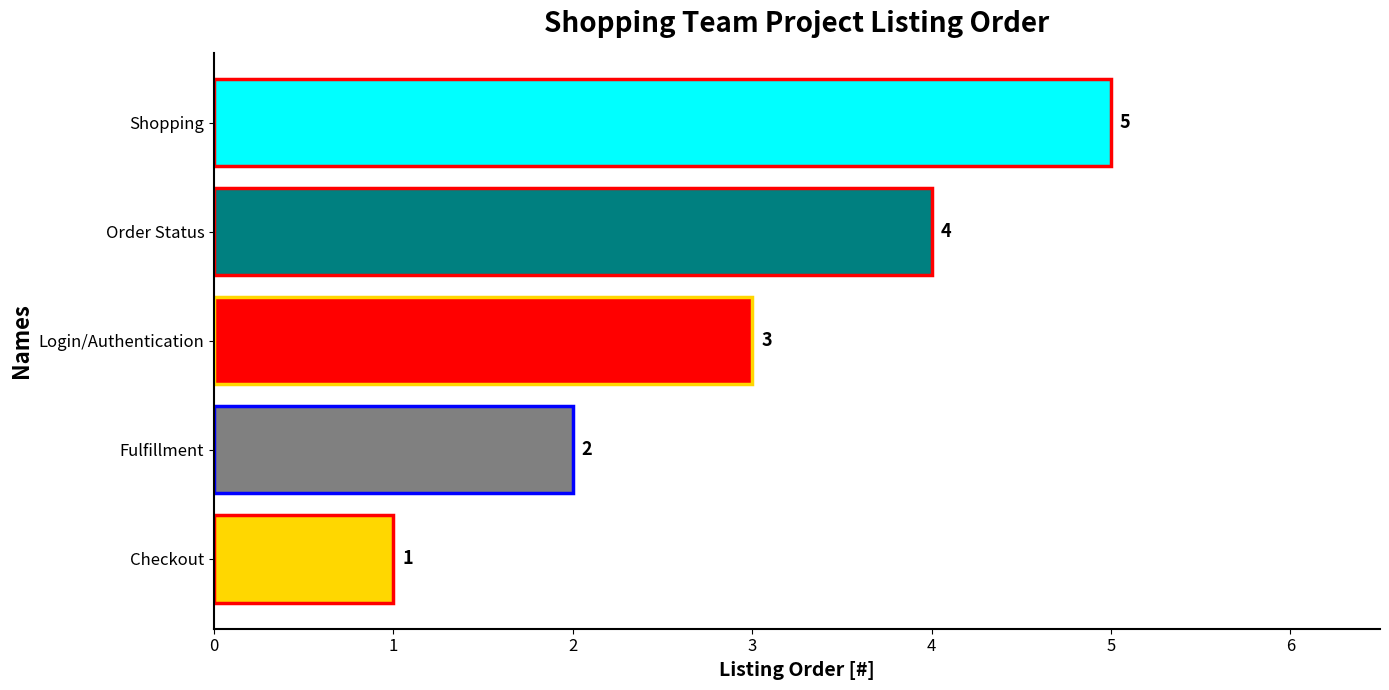

What is the difference between the second highest and minimum values?

3